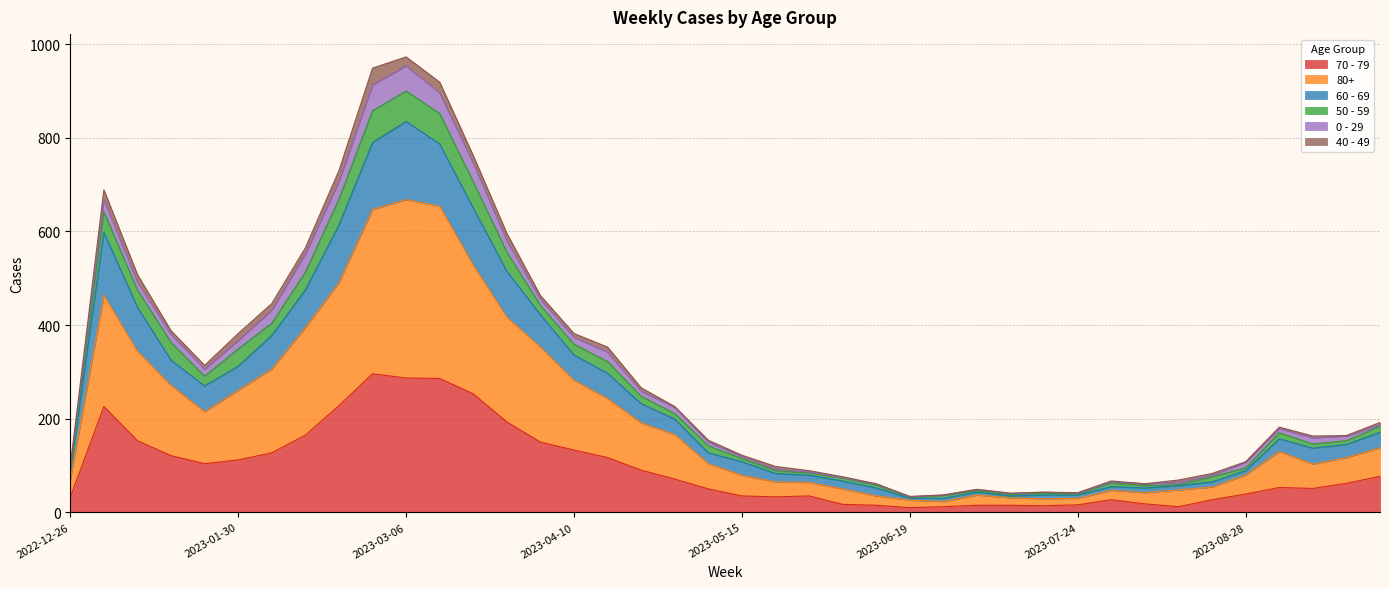

Is it true that 80+ equals 119 at 2023-01-30?

False